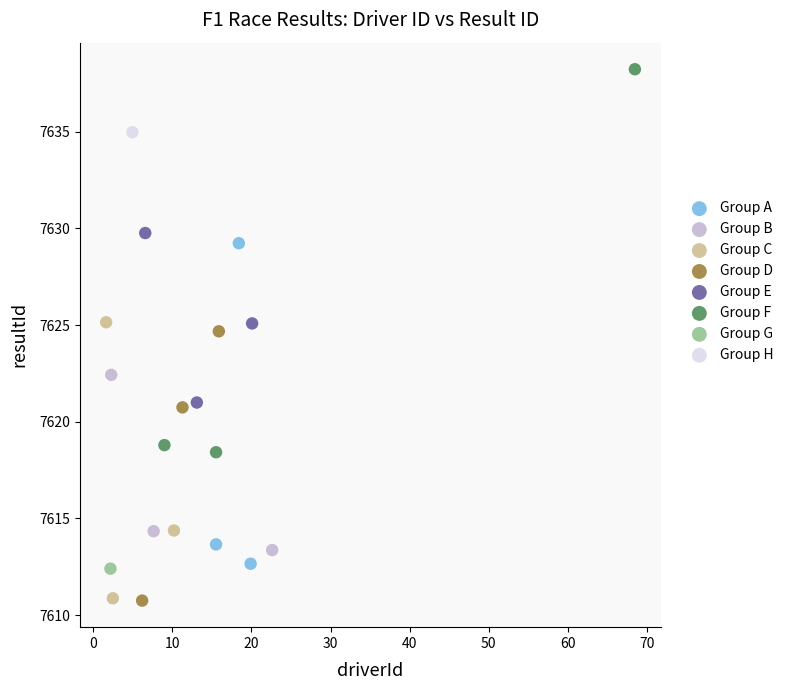

What are all the series names shown in the legend?

Group A, Group B, Group C, Group D, Group E, Group F, Group G, Group H